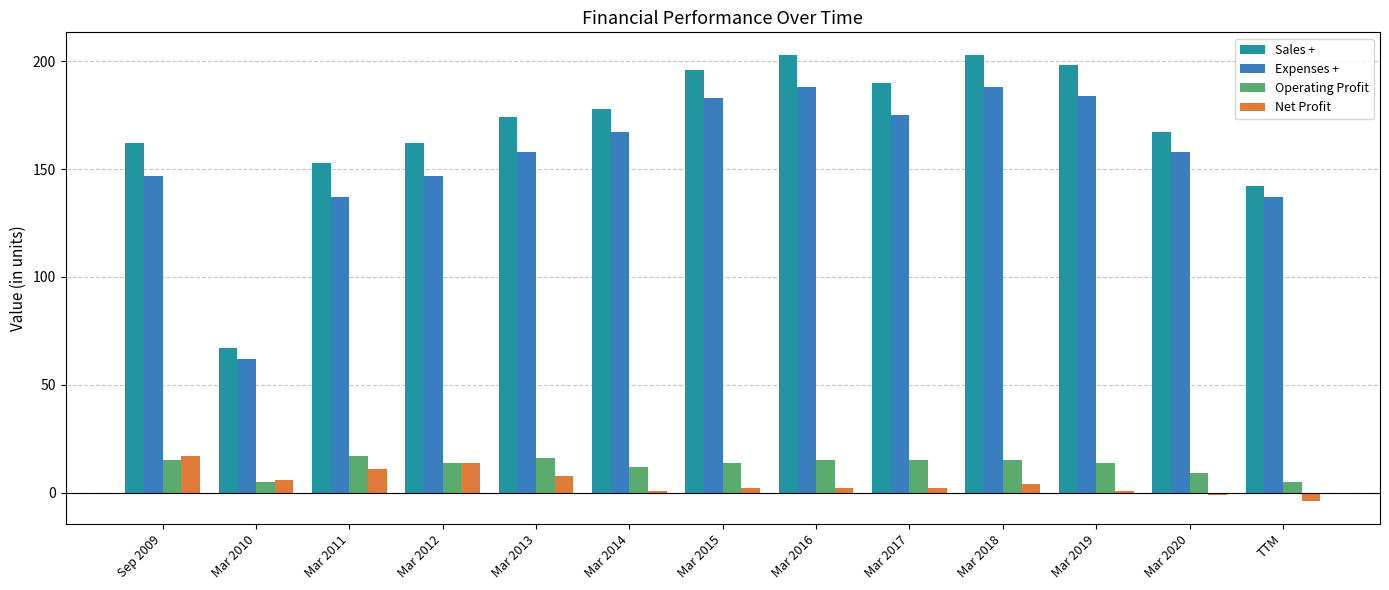

Which label corresponds to the smallest value in the chart?

TTM